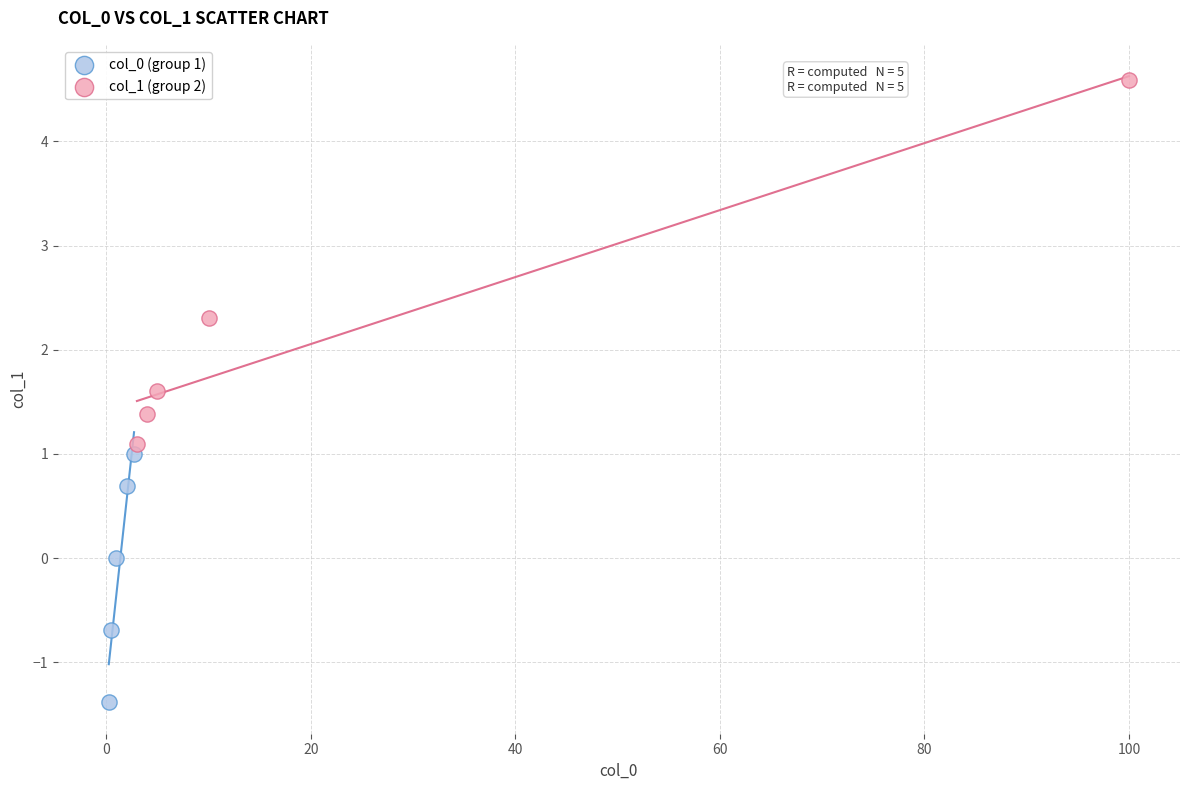

Which series contains the lowest Y value?

col_0 (group 1)